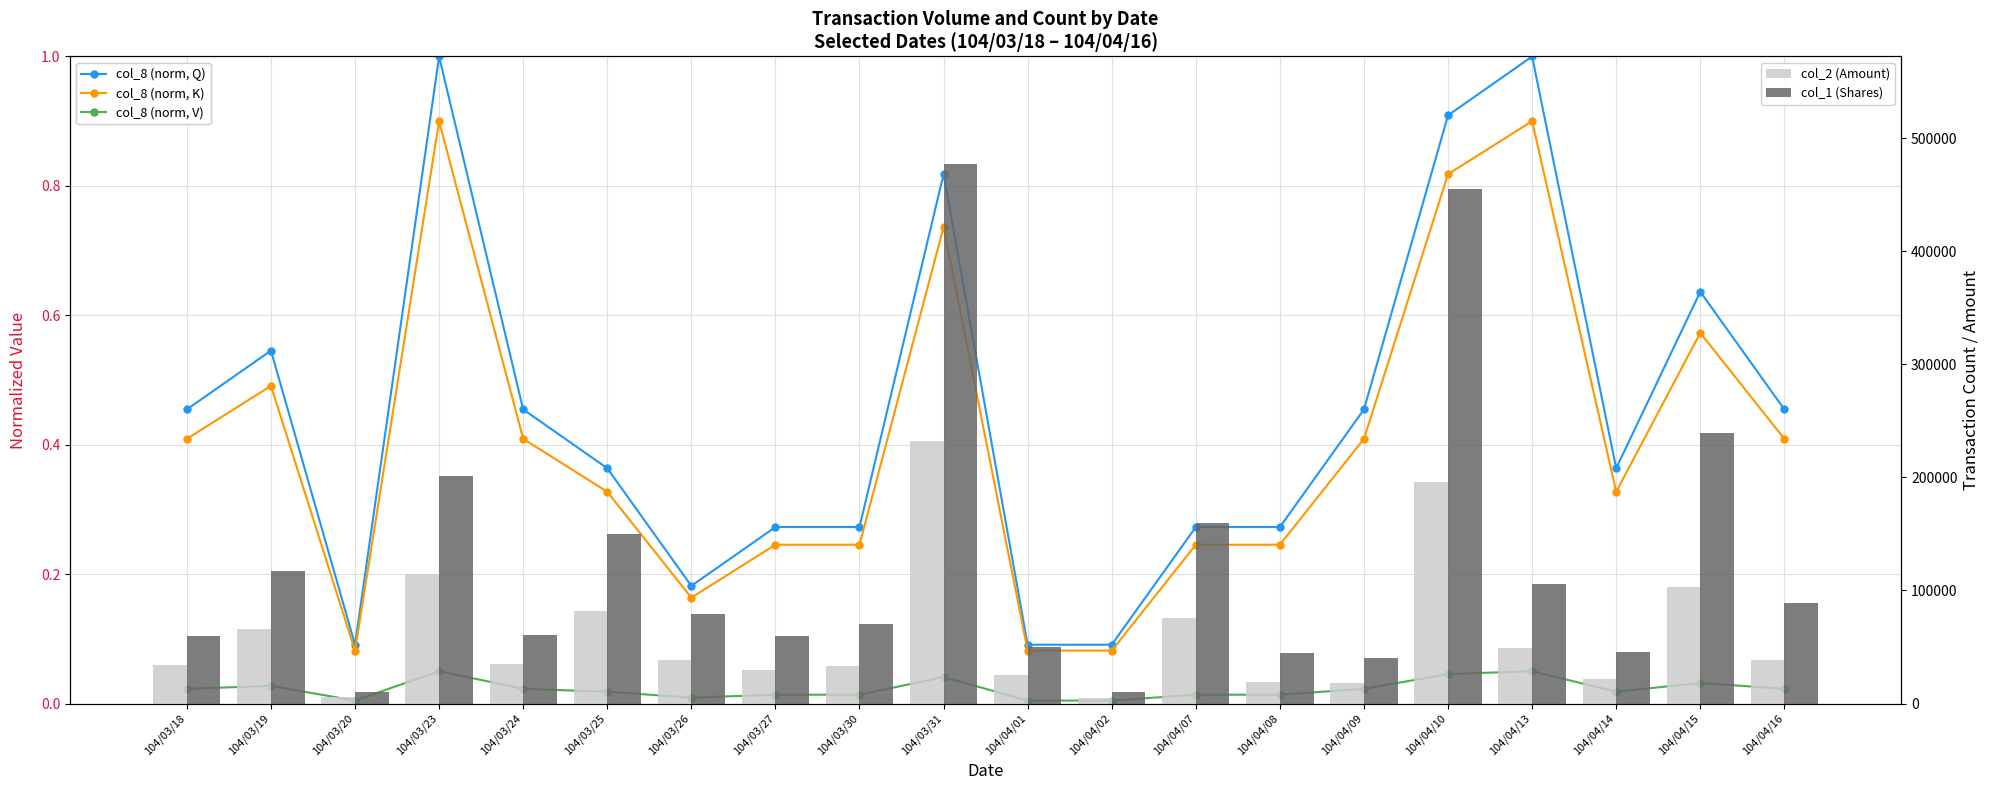

Where is col_1 (Shares) nearest to the value 243500?

104/04/15